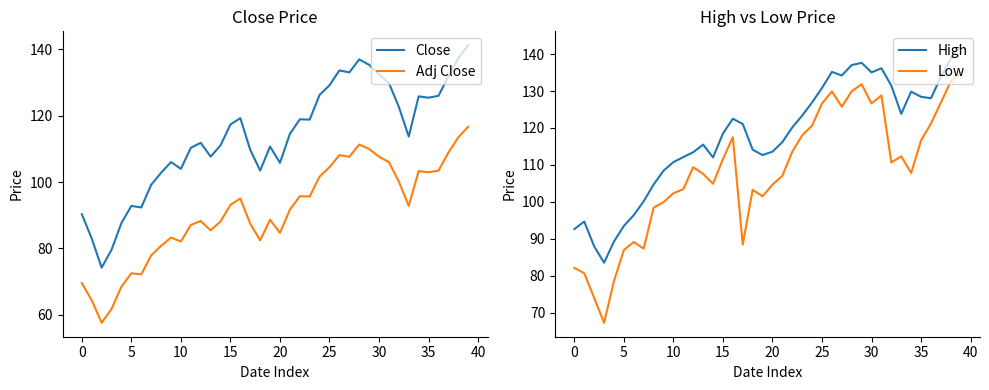

True or false: Close and Adj Close intersect in this chart.

False